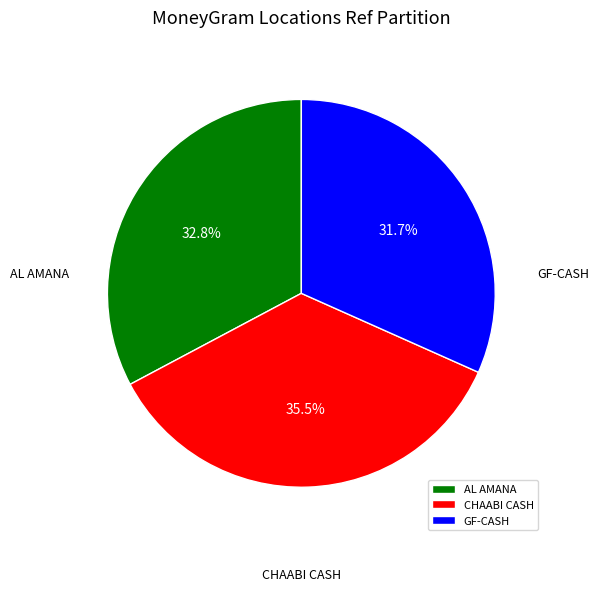

Approximately how many times larger is the value at CHAABI CASH compared to AL AMANA?

1.1